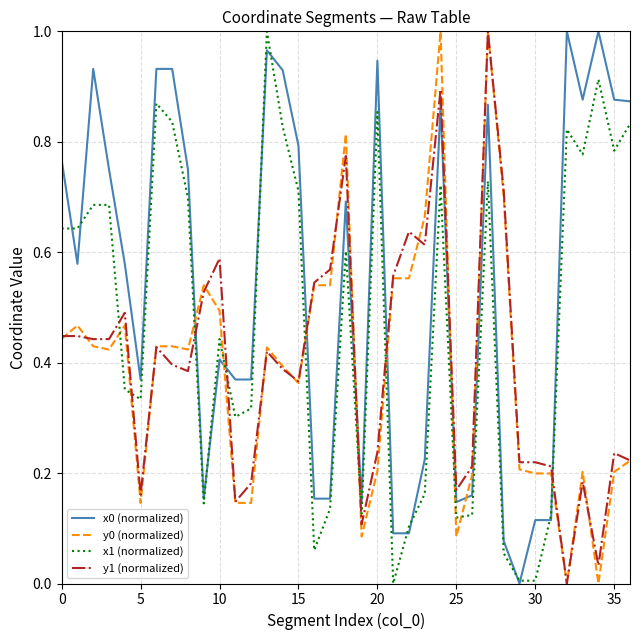

What is the total value across all series at 26?

0.7